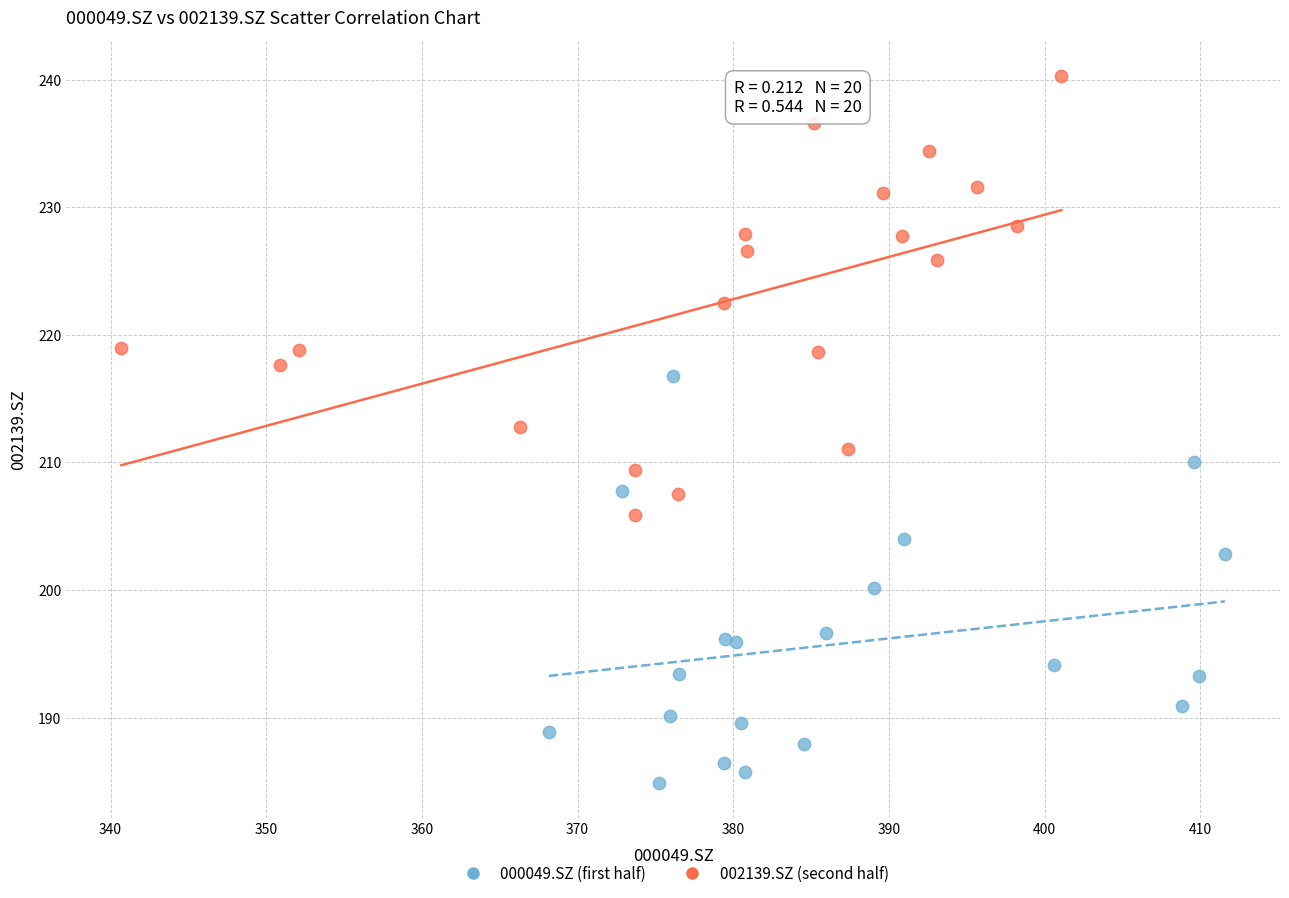

Which series reaches the minimum Y coordinate?

000049.SZ (first half)